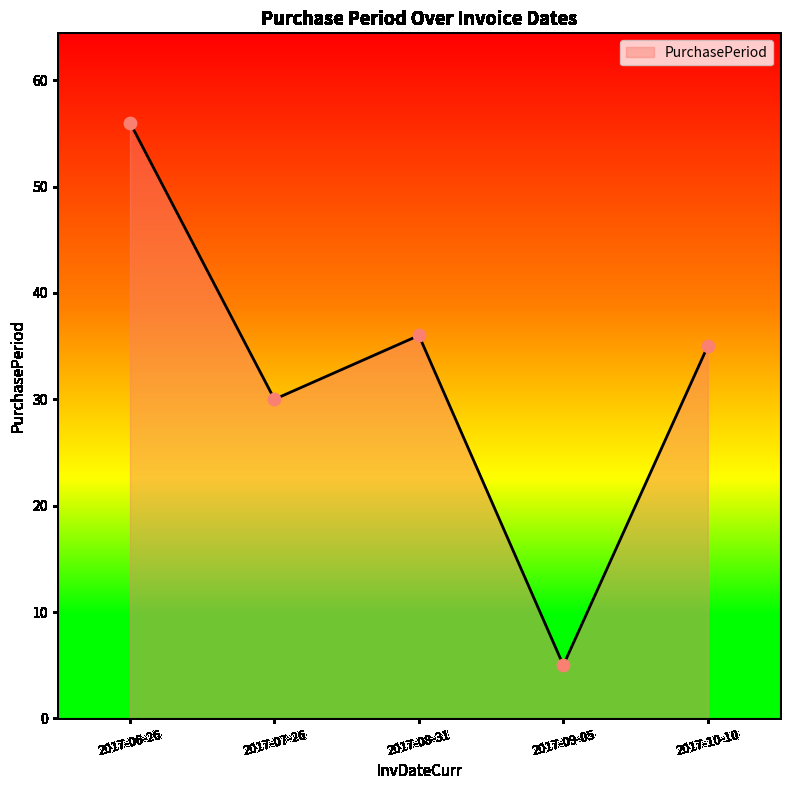

What is the change in value from 2017-06-26 to 2017-09-05?

-51